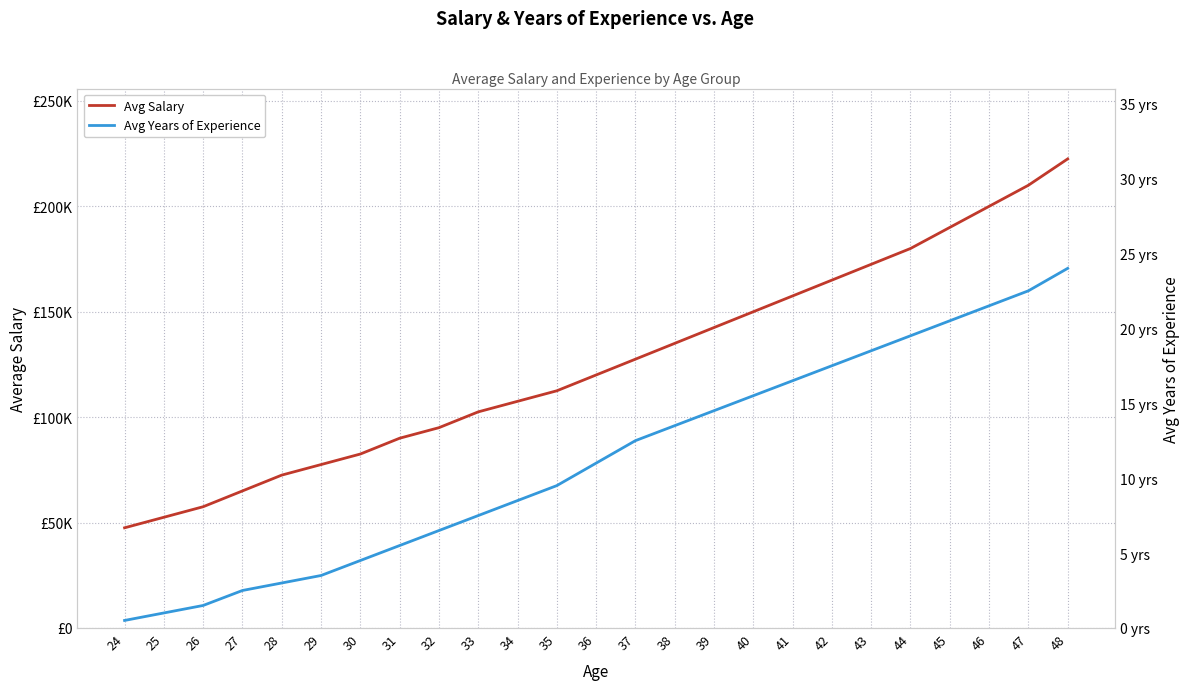

List the series in order of their peak value, lowest first.

Avg Years of Experience, Avg Salary